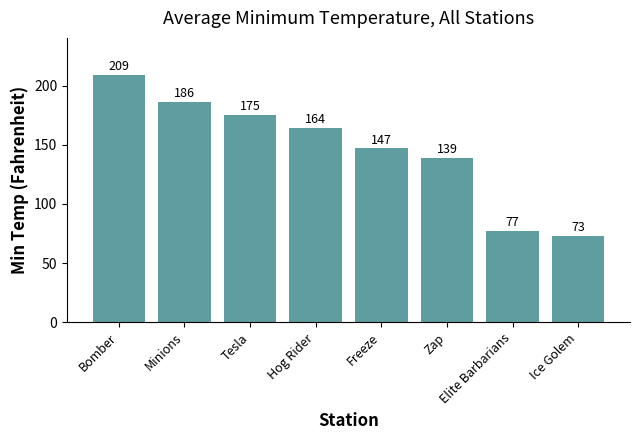

List the labels in order of value, smallest first.

Ice Golem, Elite Barbarians, Zap, Freeze, Hog Rider, Tesla, Minions, Bomber